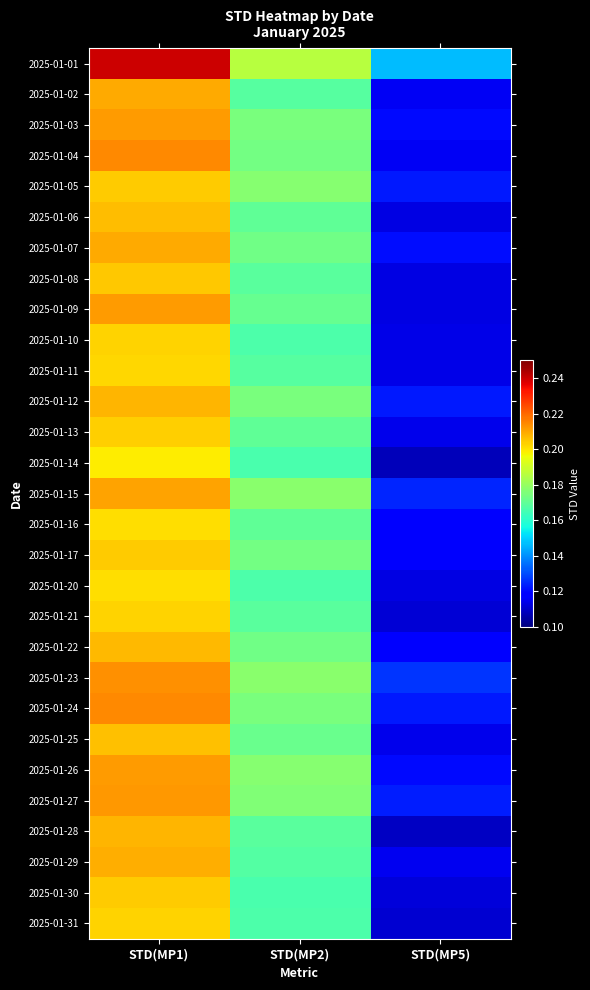

Which has a higher value, STD(MP2) or STD(MP1)?

STD(MP1)